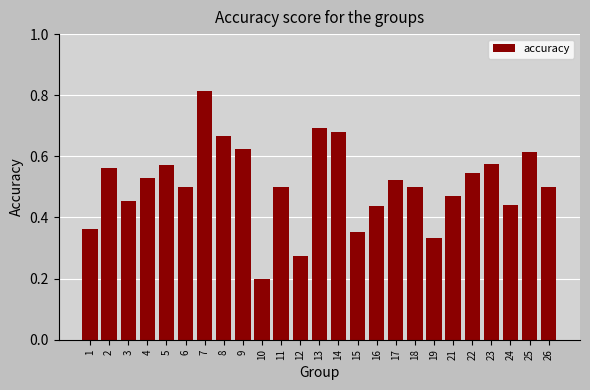

The chart shows a value of 0.9 at 22. True or false?

False